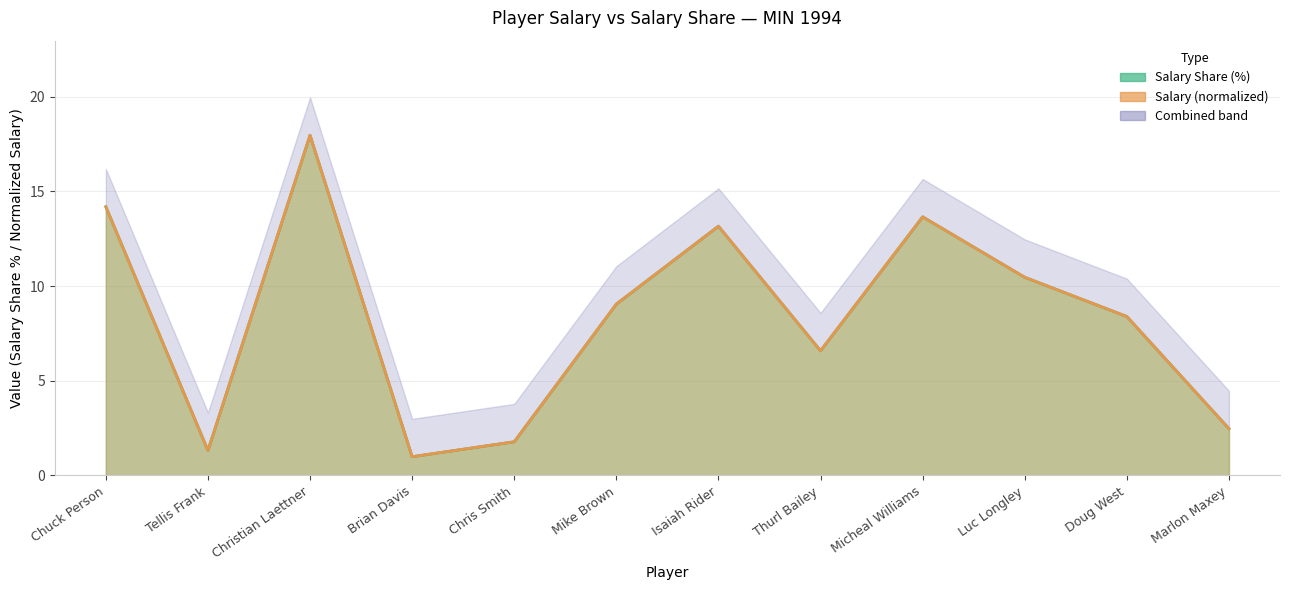

True or false: Salary and Salary Share (%) intersect in this chart.

False